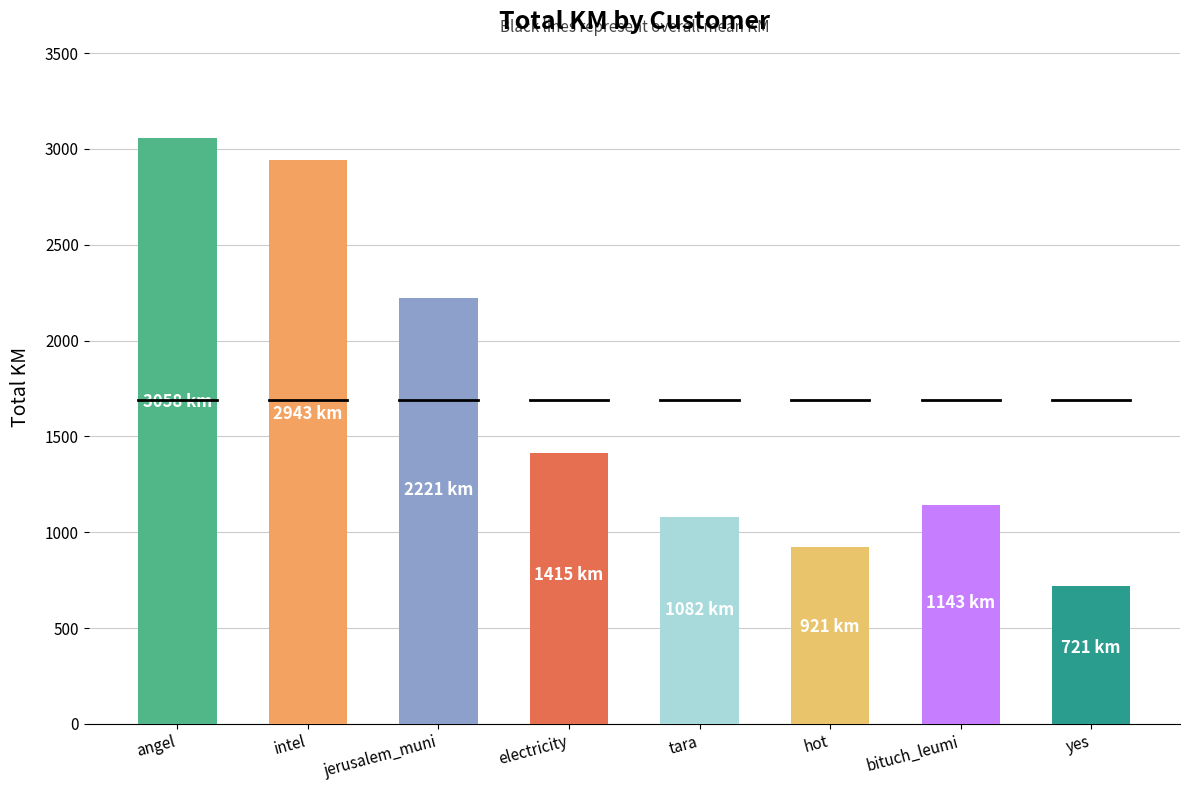

Are the bars horizontal?

No